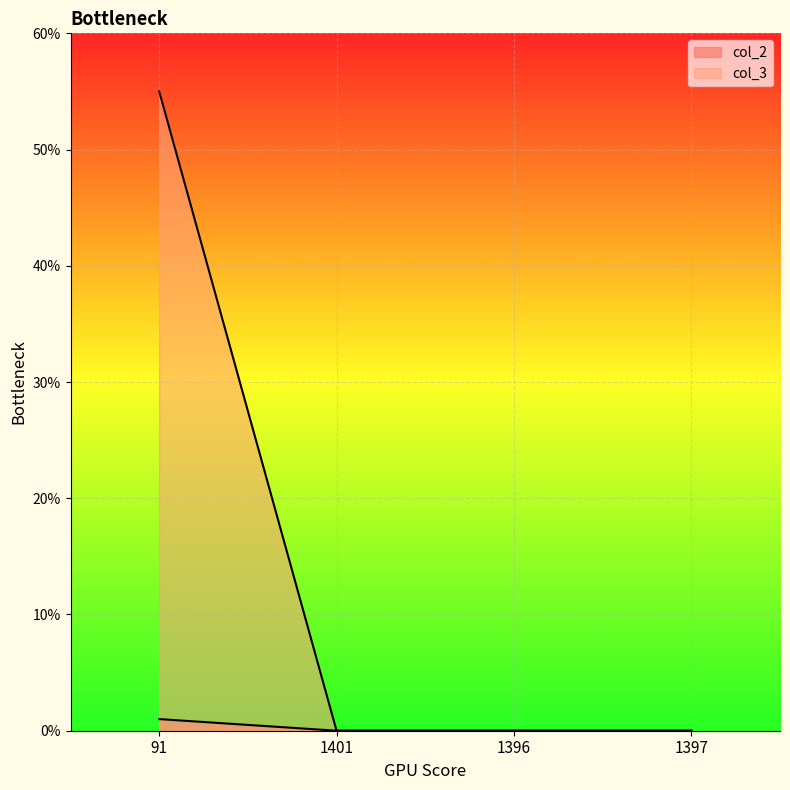

What is the sum of all col_3 values?

55